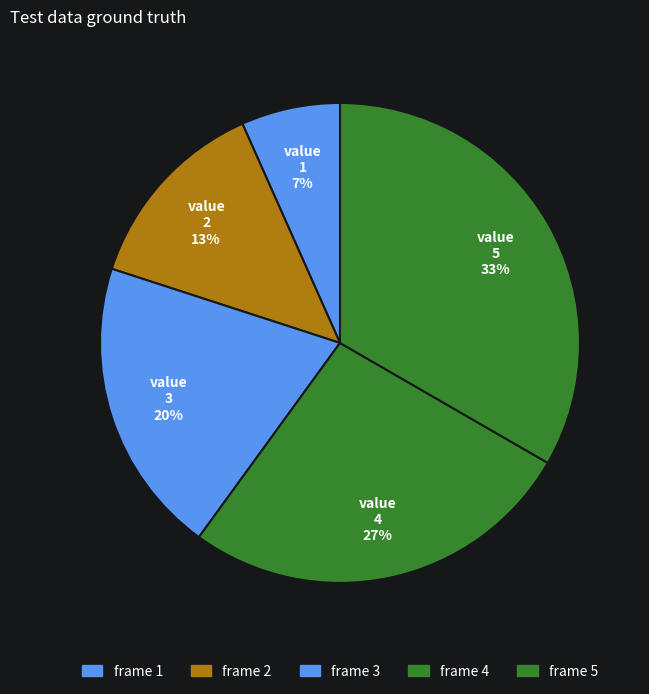

Approximately how many times larger is the value at frame 4 compared to frame 5?

0.8